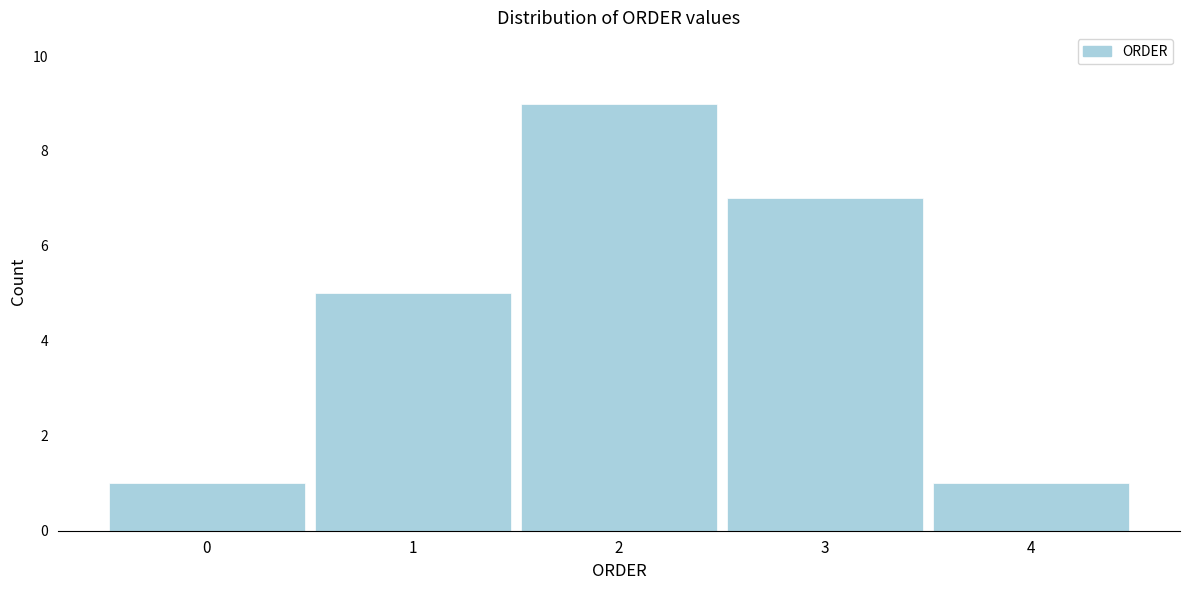

Reading left to right, what are all the values shown in this chart?

0=1	1=5	2=9	3=7	4=1